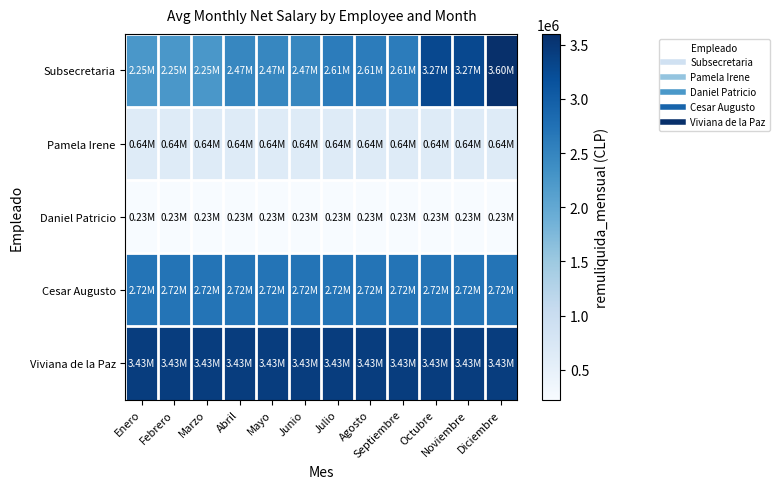

Between Abril and Agosto, which is larger?

Agosto